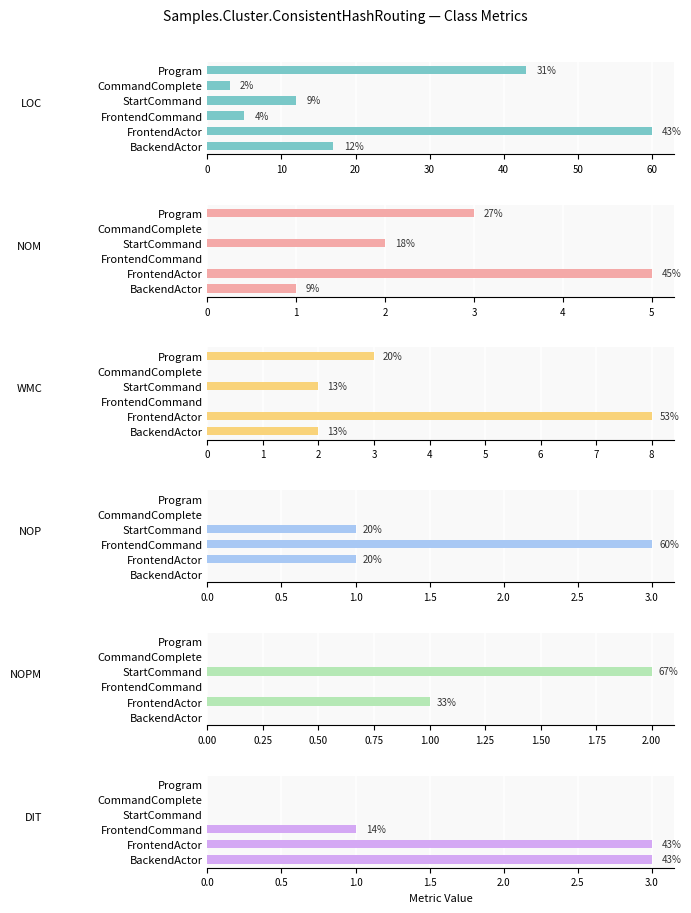

What is the difference between the maximum and minimum values in the DIT series?

3